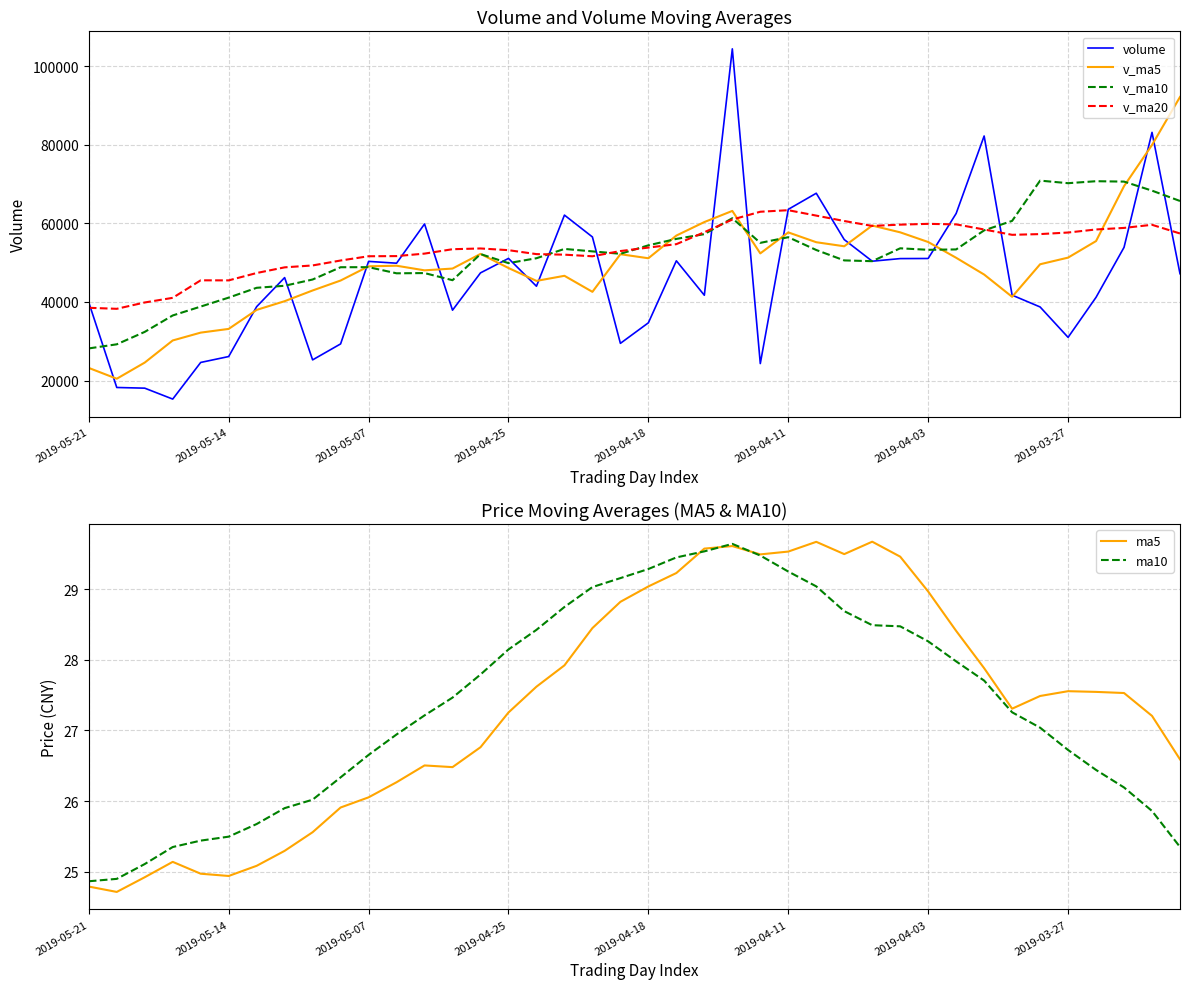

Which series has the largest range (max minus min)?

volume